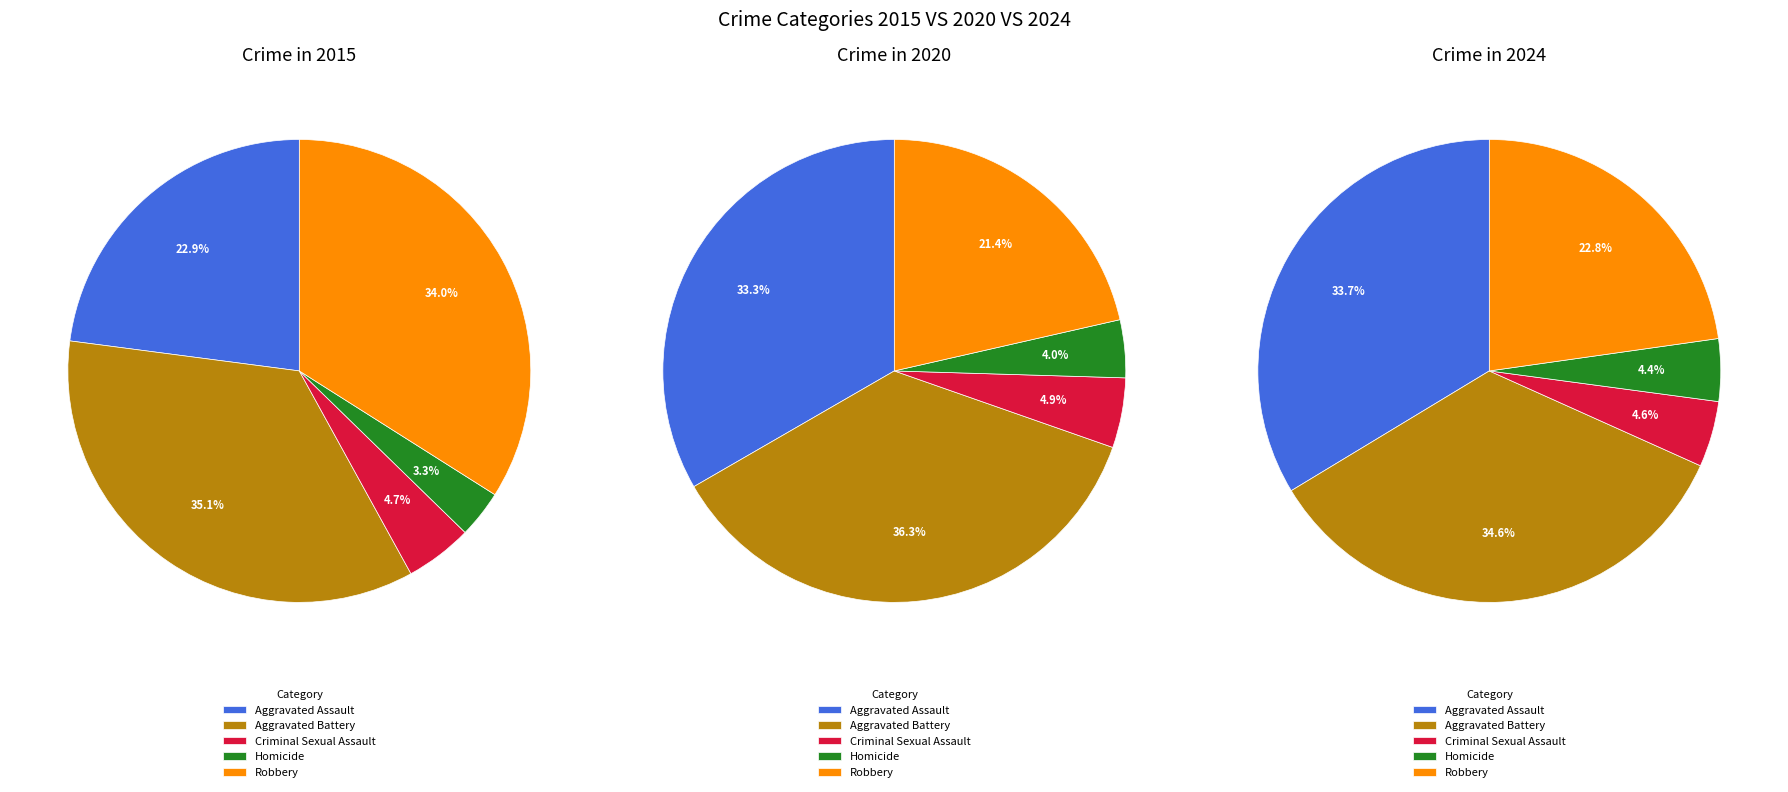

To the nearest percent, what is the combined percentage of Criminal Sexual Assault and Aggravated Battery?

41%